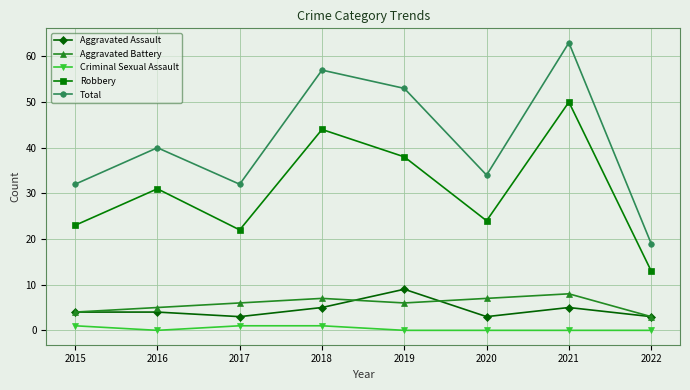

What is the sum of all Criminal Sexual Assault values?

3